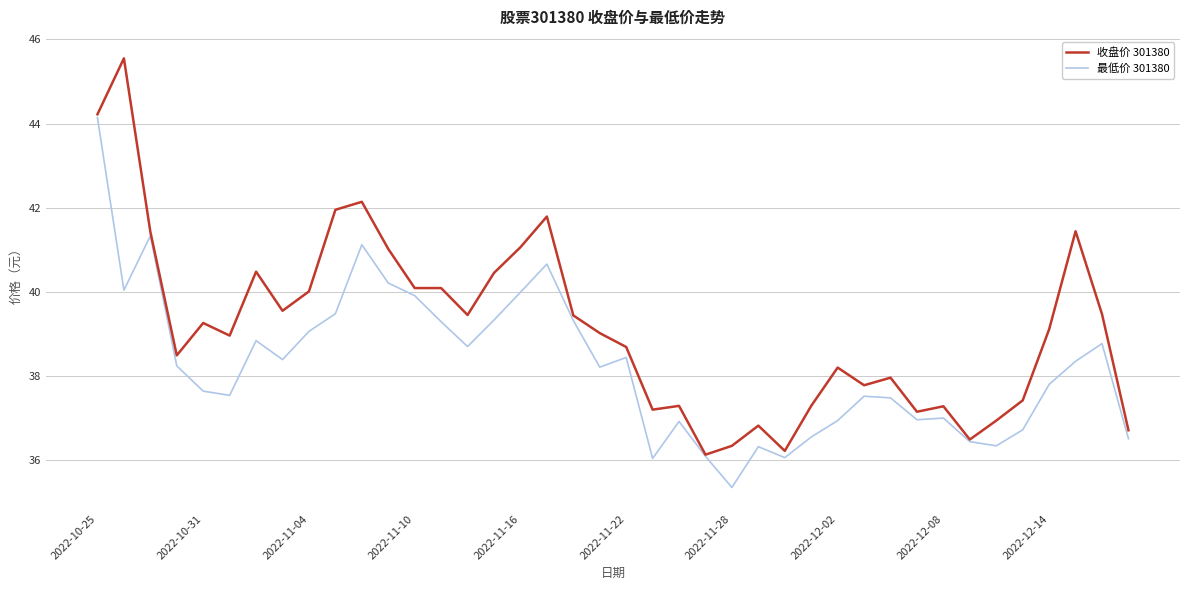

What is the highest value of the 最低价 301380 series?

44.1